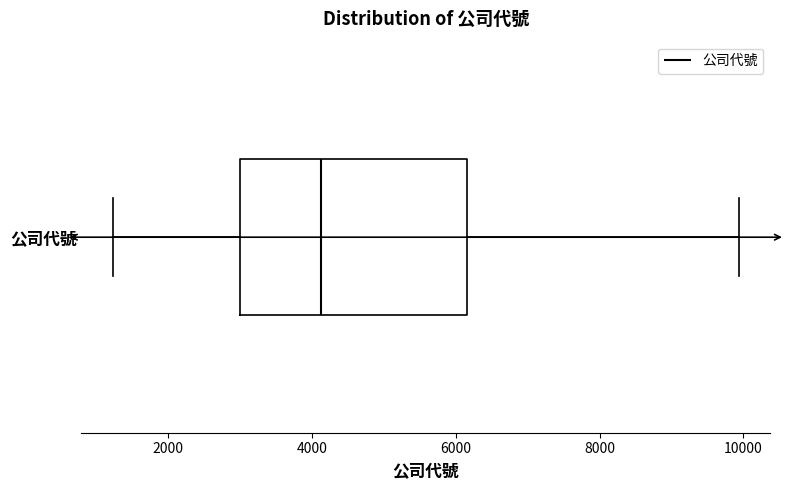

Where is the right edge of the box for 公司代號 on the x-axis? The values are not printed on the chart, so give them approximately, as read against the axis.

6200